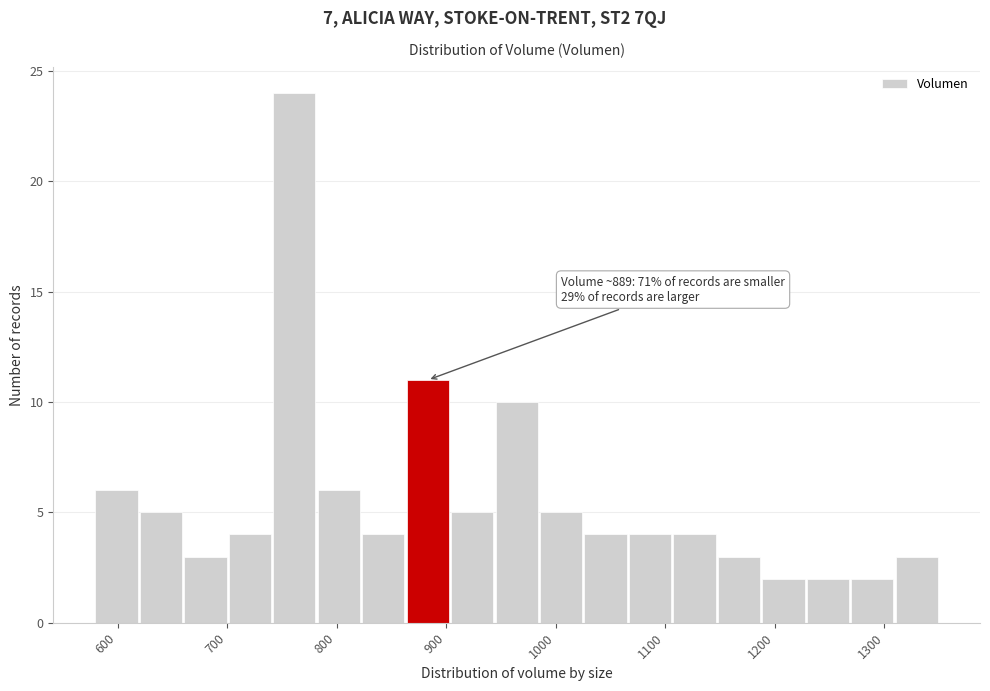

Which range on the x-axis has the tallest bar?

740 to 780